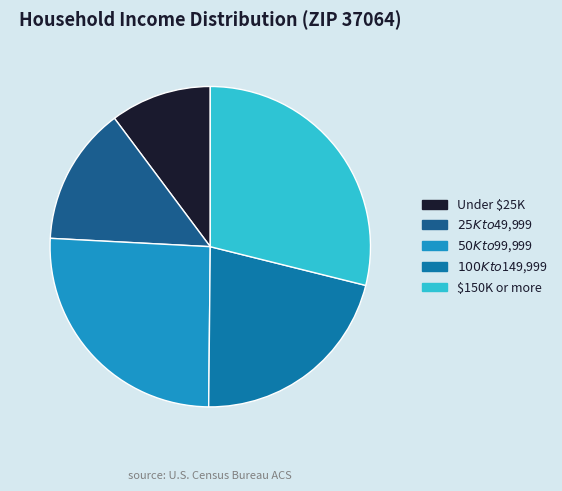

Which slice is the smallest?

Under $25K